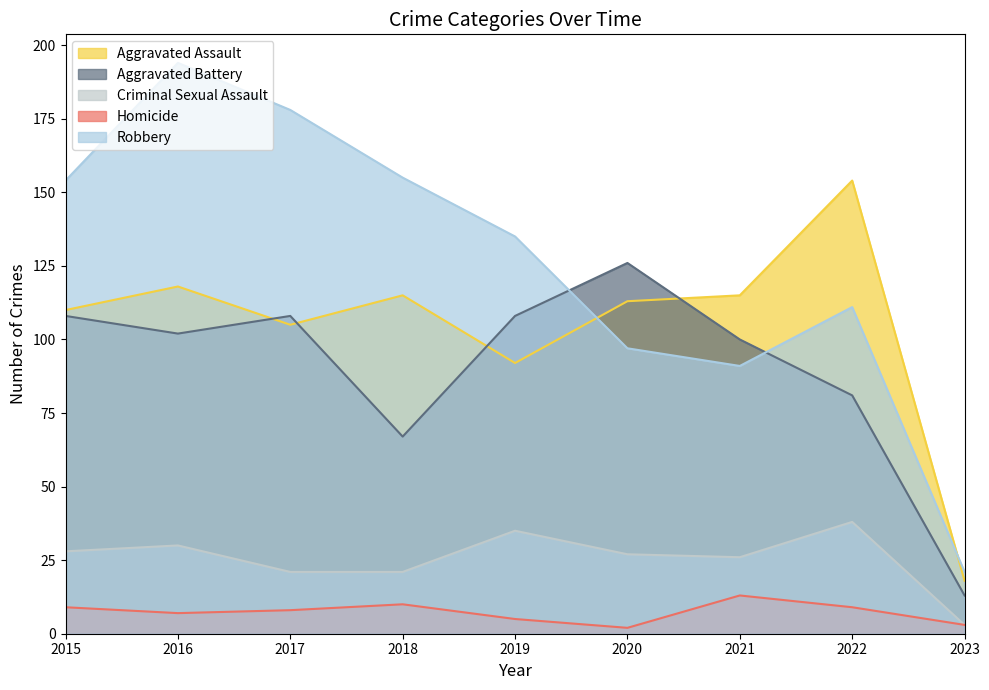

What are all the series names shown in the legend?

Aggravated Assault, Aggravated Battery, Criminal Sexual Assault, Homicide, Robbery